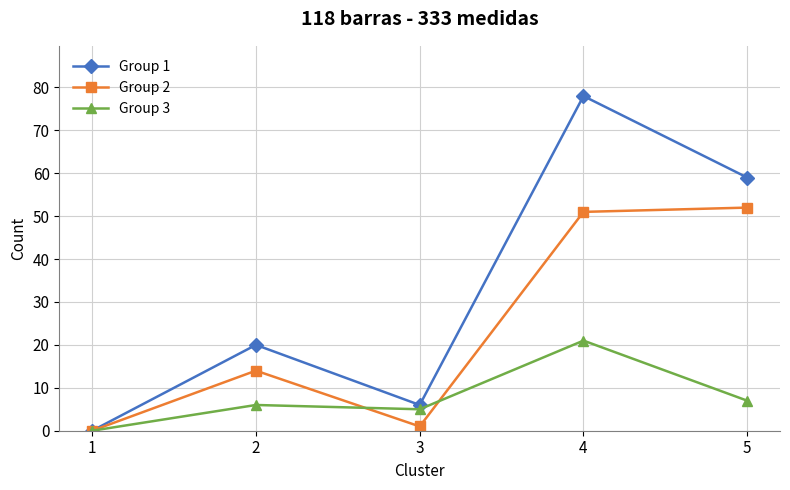

What is the total value across all series at 3?

12